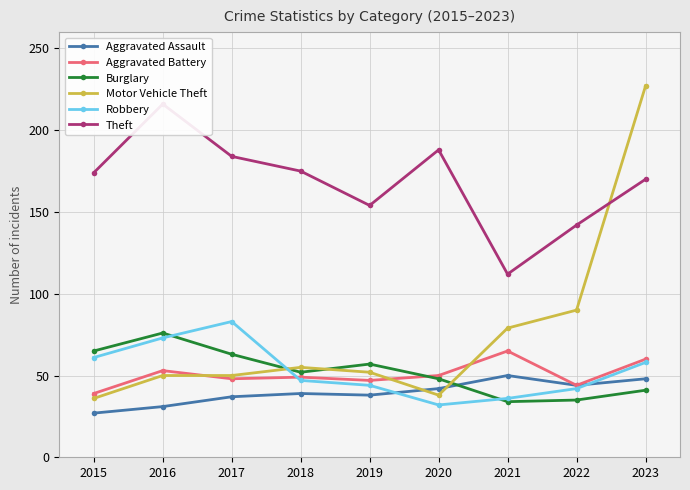

At which category is the sum across all series the highest?

2023